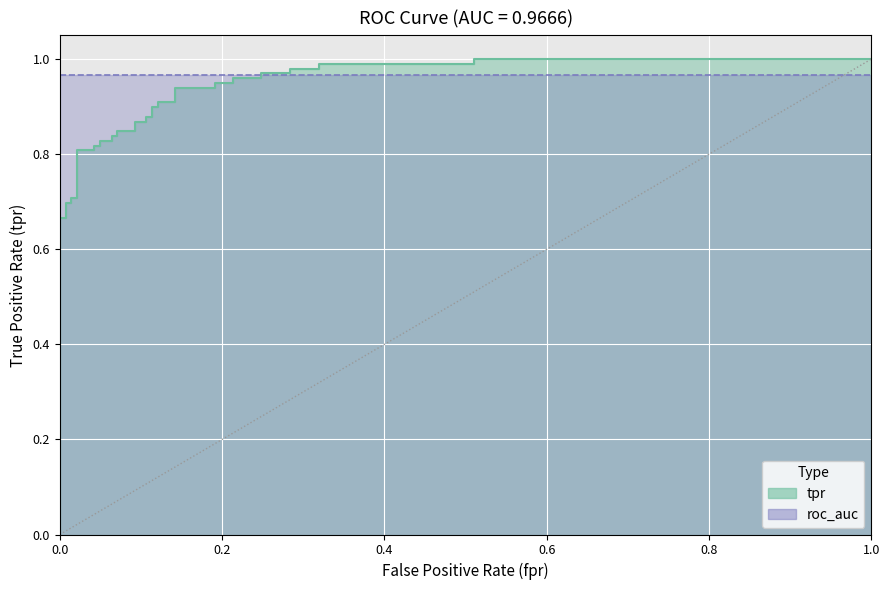

The value at 24 is 1.6. True or false?

False